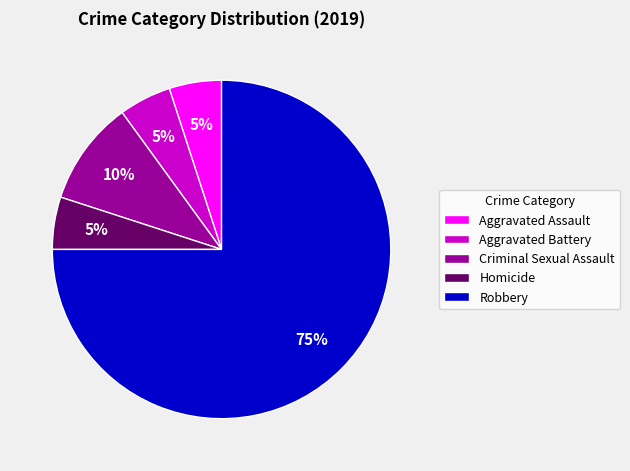

To the nearest percent, what is the combined percentage of Aggravated Assault and Criminal Sexual Assault?

15%